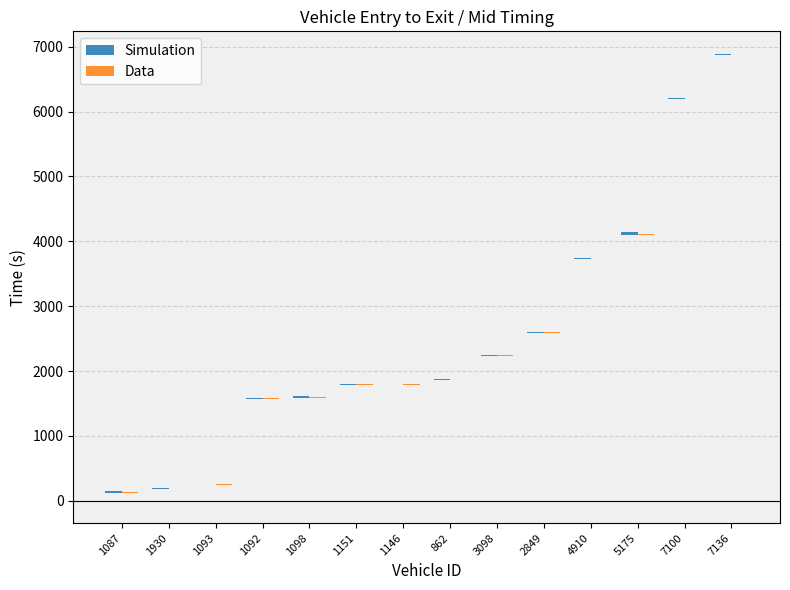

What is the difference between the highest and lowest values at 1098?

12.9